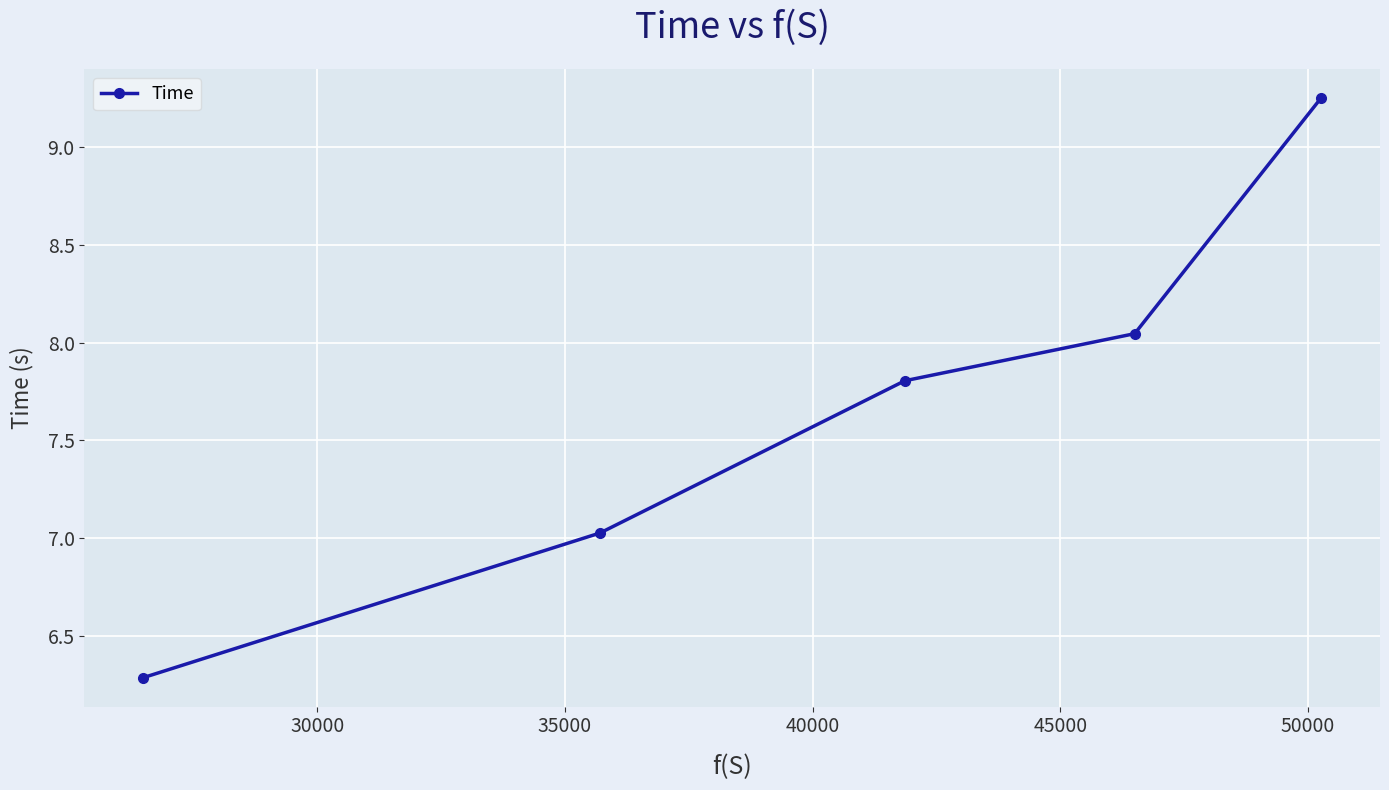

What is the minimum value shown in the chart?

6.3